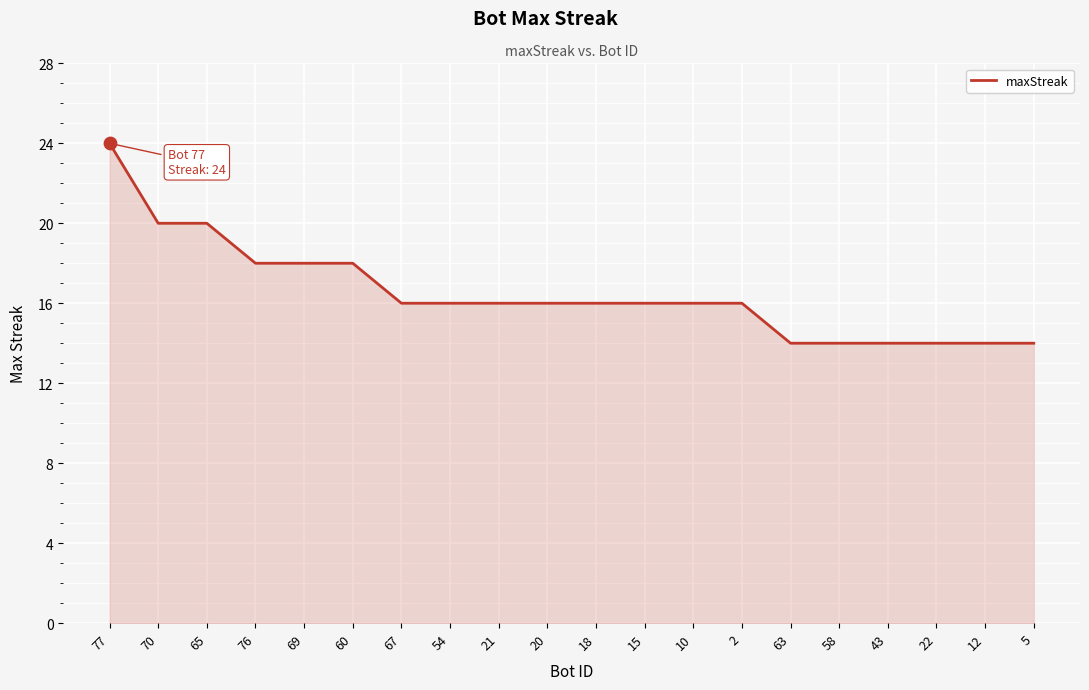

What is the change in value from 76 to 5?

-4